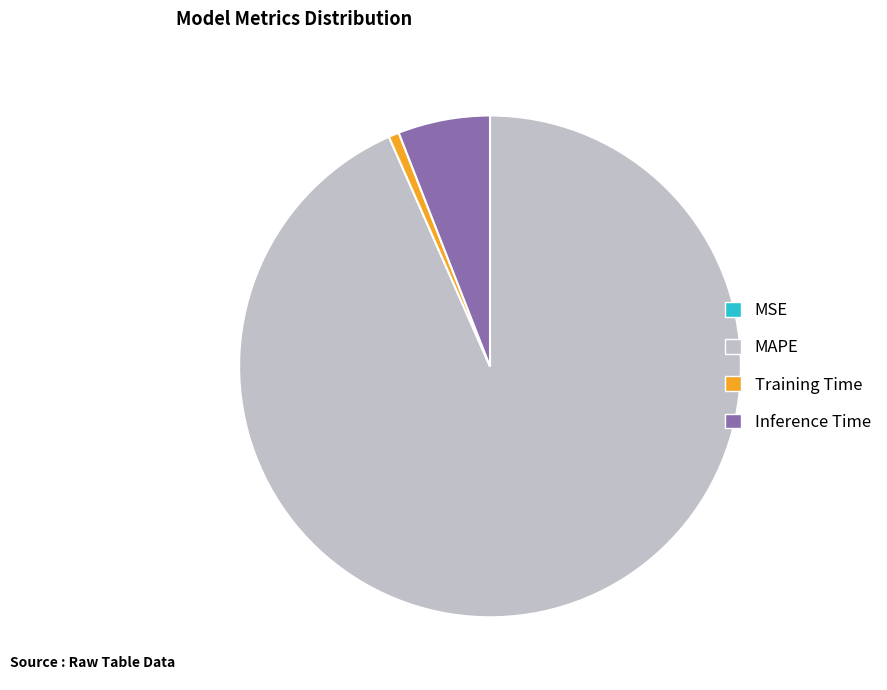

True or false: Inference Time accounts for 17% of the total.

False